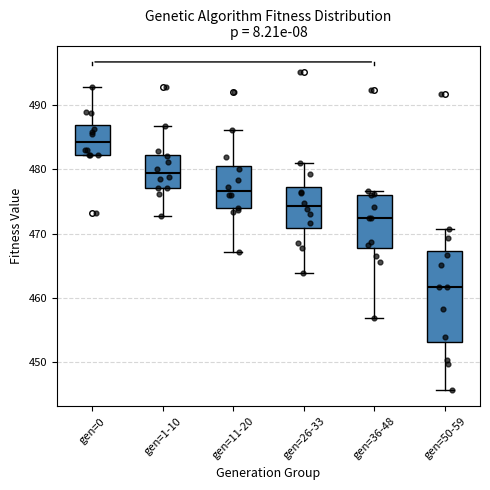

Comparing the boxes themselves (not the whiskers), which one is the tallest?

gen=50-59